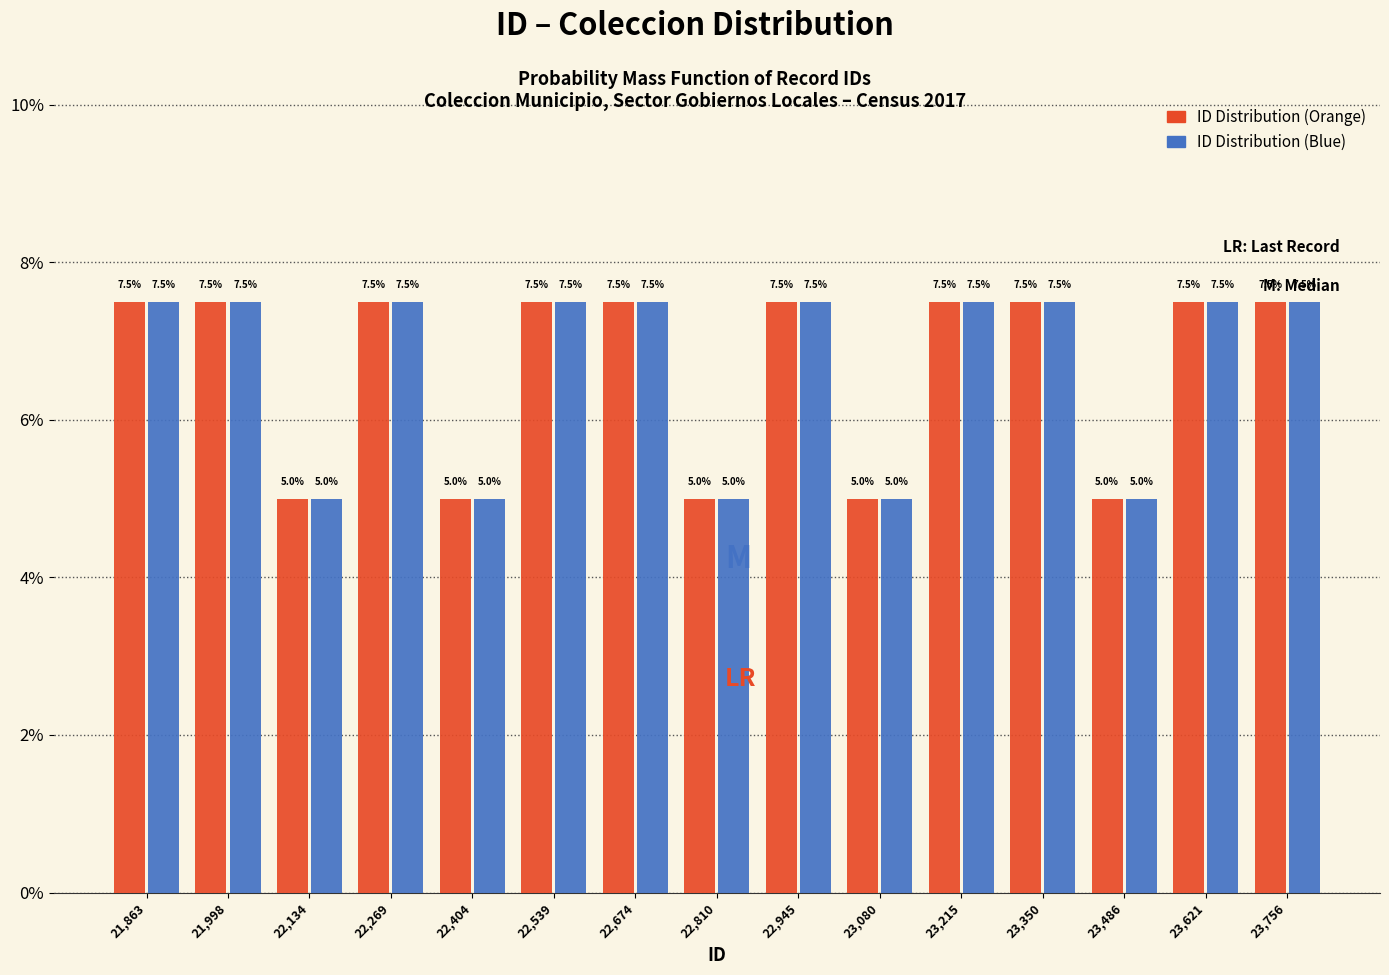

What is the height of the ID Distribution (Blue) bar covering 23420 to 23560 on the x-axis? The bar edges are not printed on the chart, so give them approximately, as read against the axis.

5.0